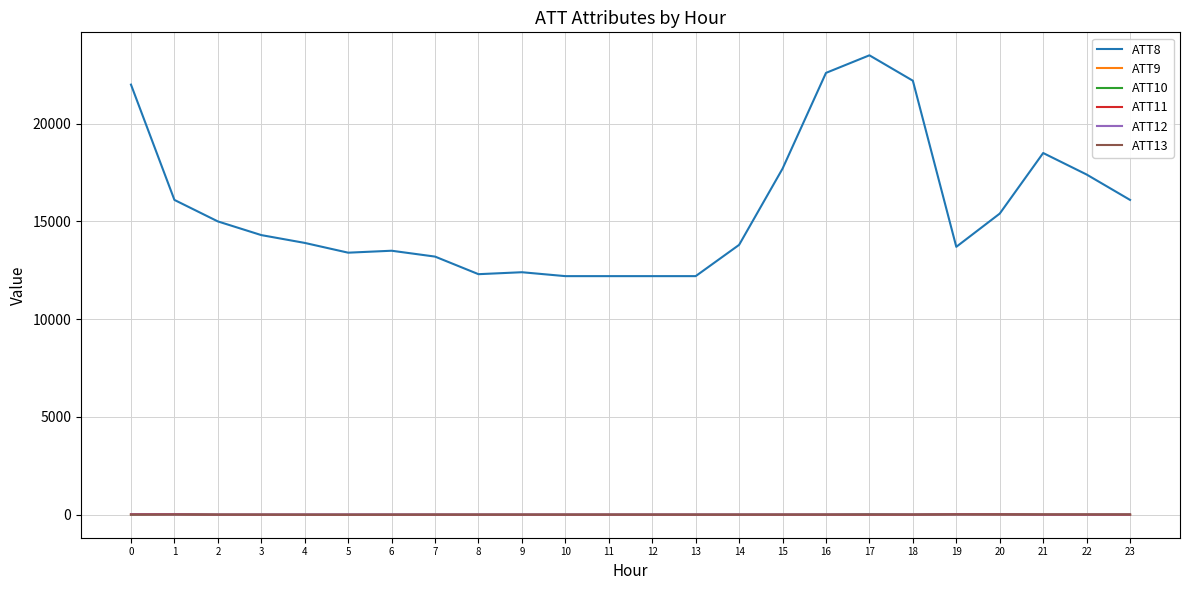

True or false: ATT8 and ATT9 cross at least once.

False